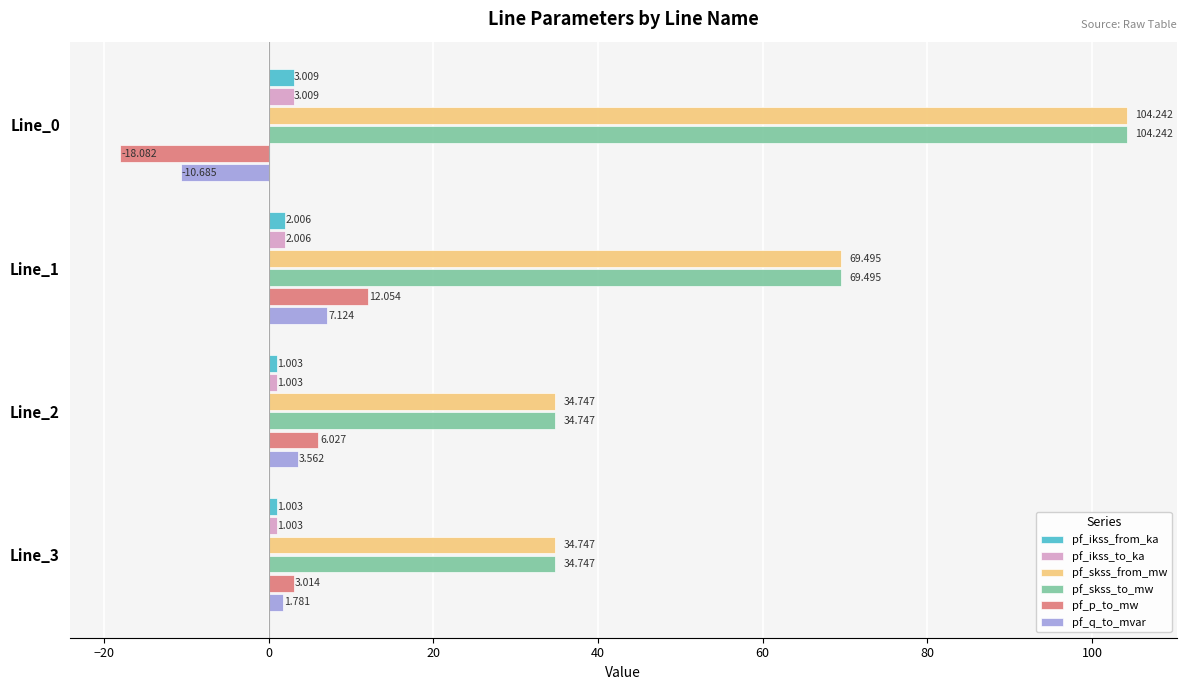

Between Line_2 and Line_3, which series saw the biggest shift?

pf_p_to_mw